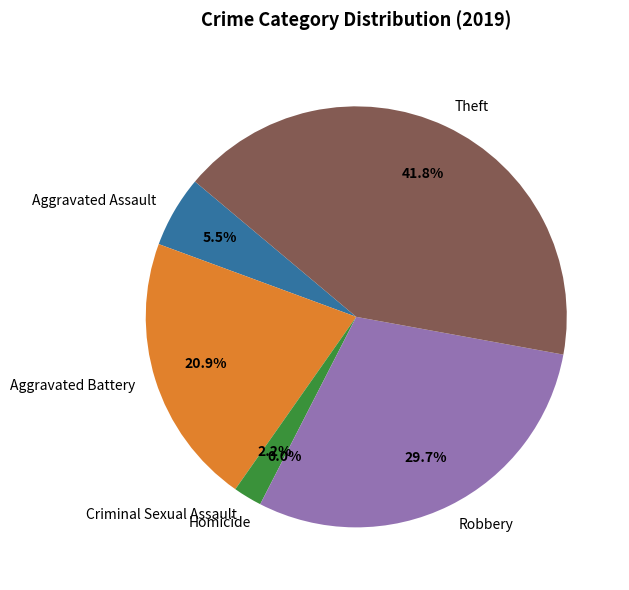

The Homicide slice represents 1% of the pie. True or false?

False